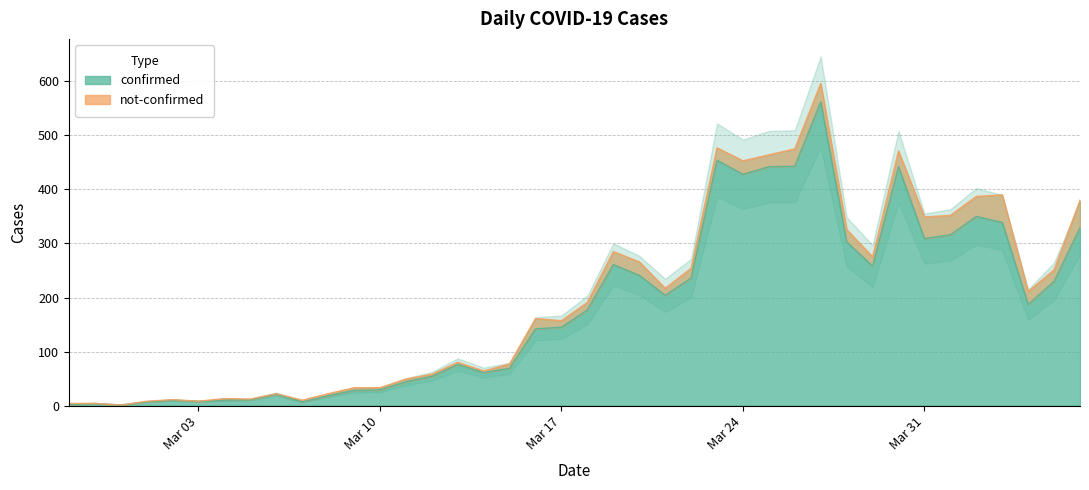

What is the ratio of the value at 2020-03-30 to the value at 2020-03-15?

6.4